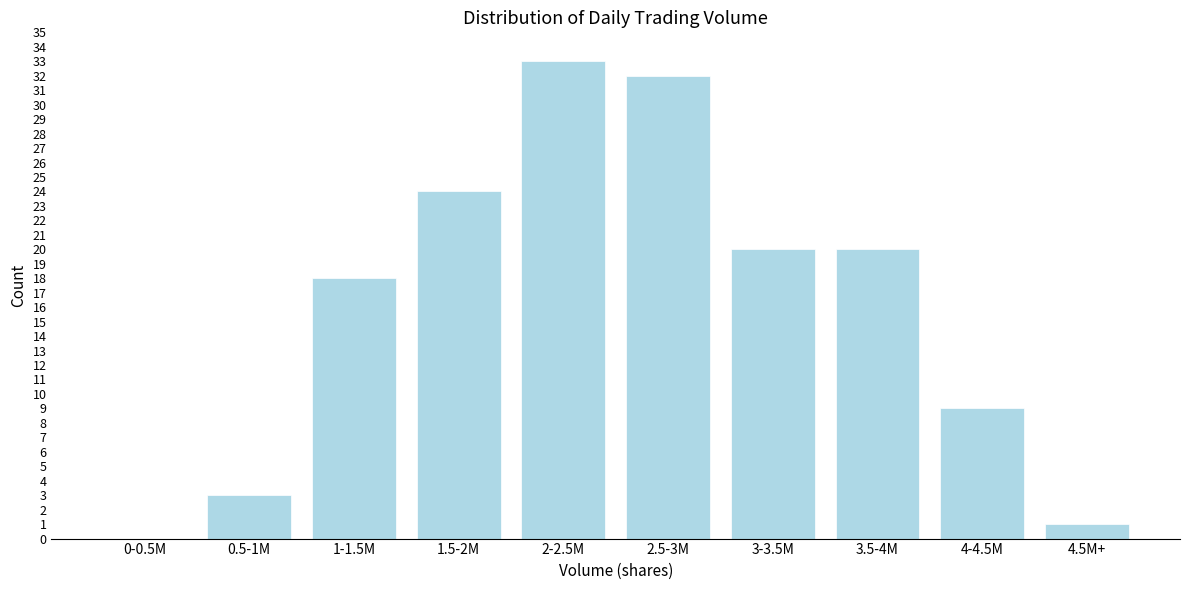

Reading left to right, transcribe all the data shown in this chart.

0-0.5M=0	0.5-1M=3	1-1.5M=18	1.5-2M=24	2-2.5M=33	2.5-3M=32	3-3.5M=20	3.5-4M=20	4-4.5M=9	4.5M+=1